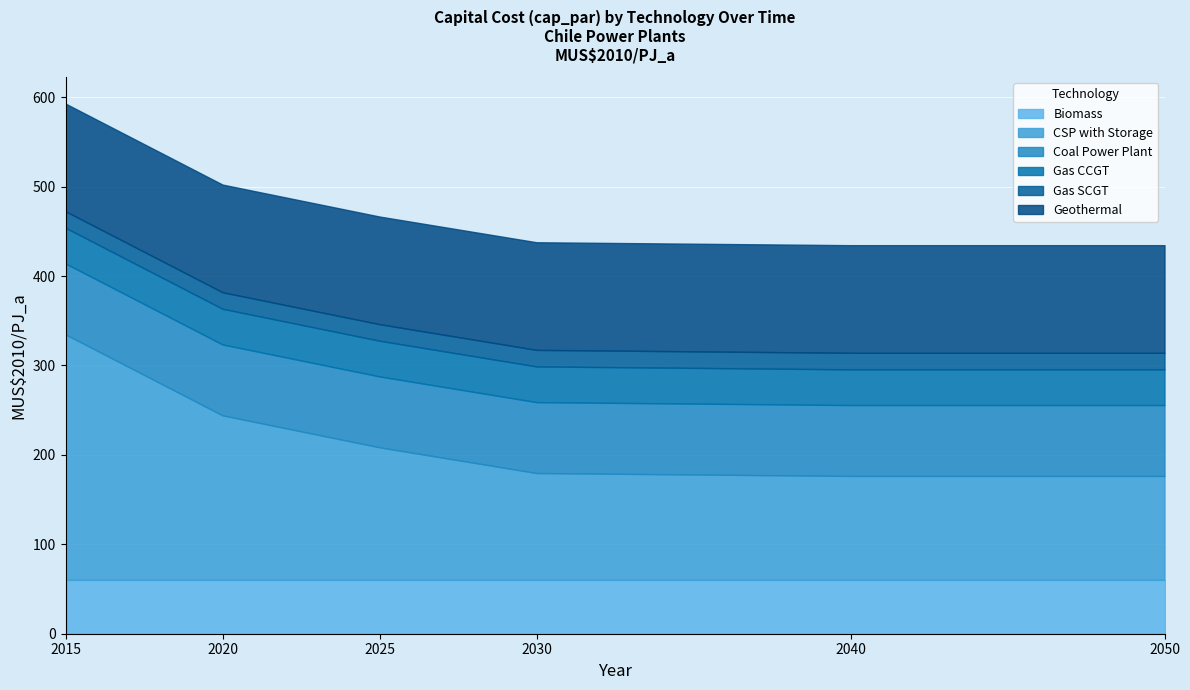

What is the lowest value of the Biomass series?

60.4